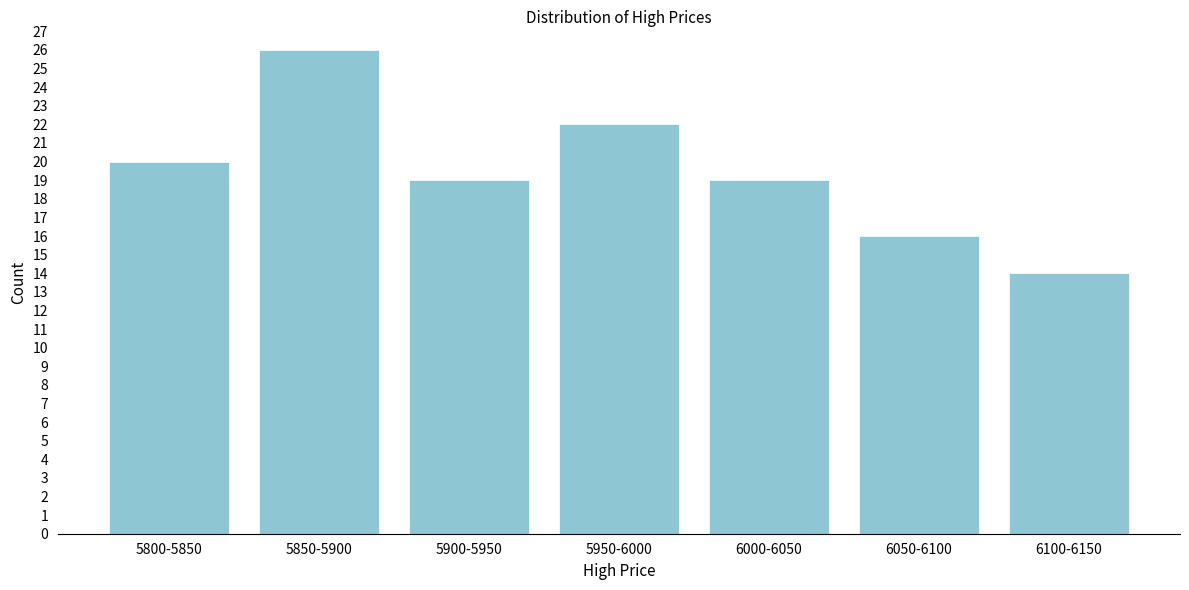

Reading right to left, transcribe all the data shown in this chart.

6100-6150=14	6050-6100=16	6000-6050=19	5950-6000=22	5900-5950=19	5850-5900=26	5800-5850=20